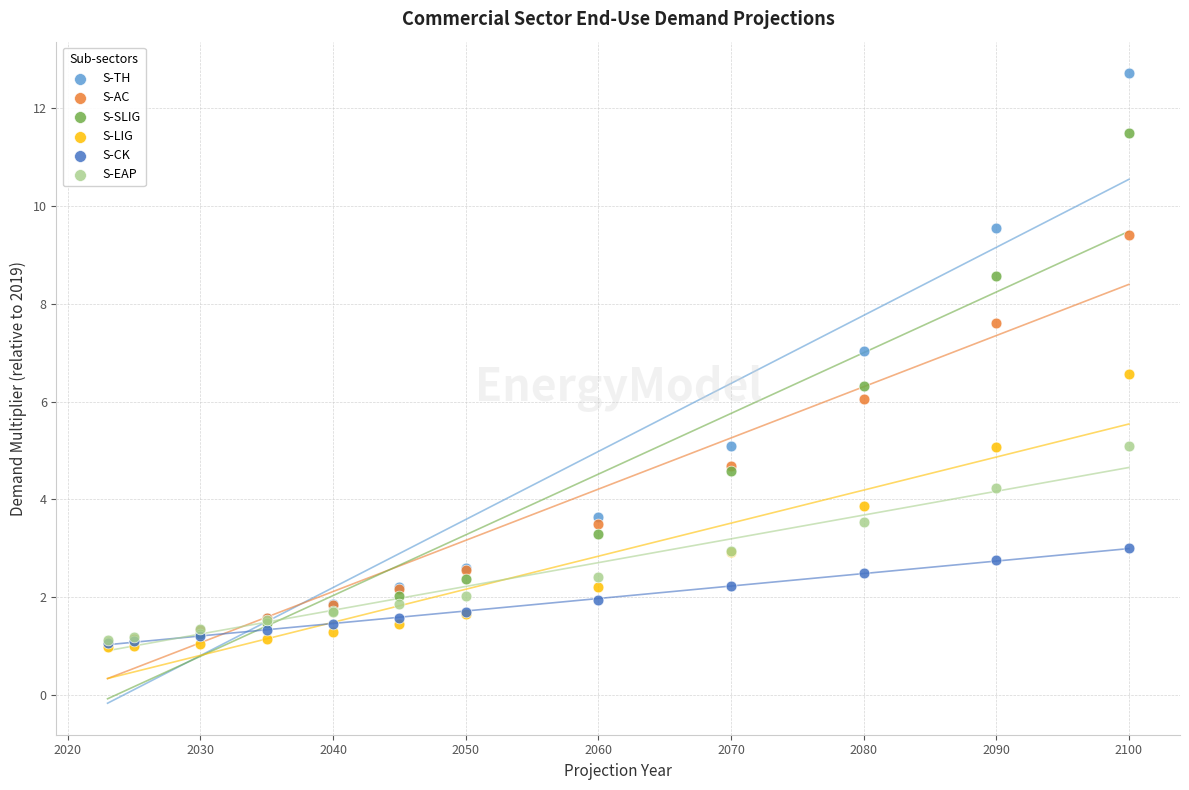

Which series has the largest Y range (max minus min)?

S-TH